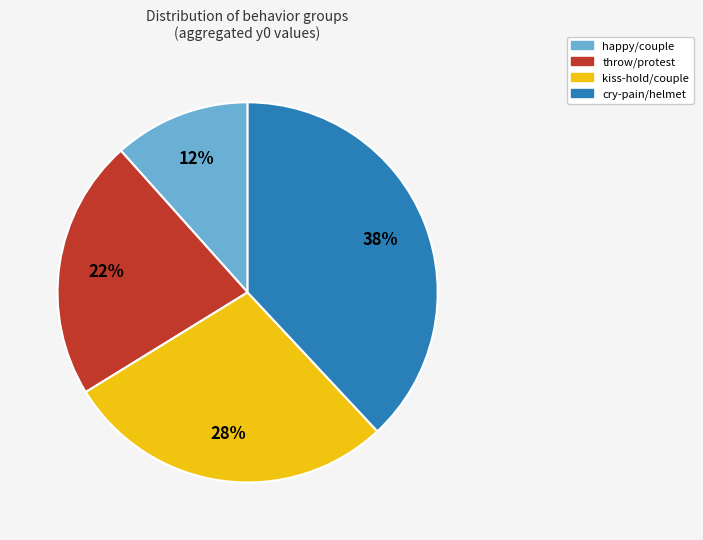

Does any single category account for the majority?

No